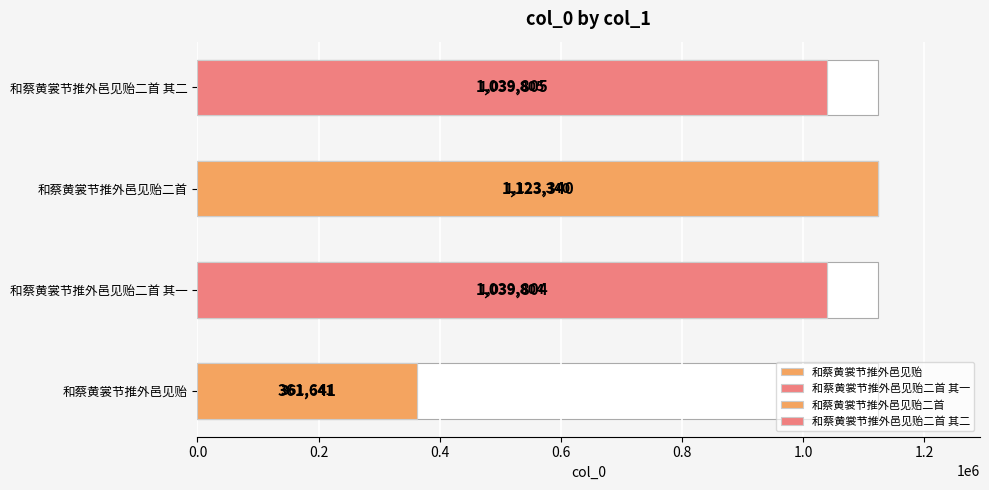

What is the change in value from 和蔡黄裳节推外邑见贻二首 其一 to 和蔡黄裳节推外邑见贻二首?

+83536